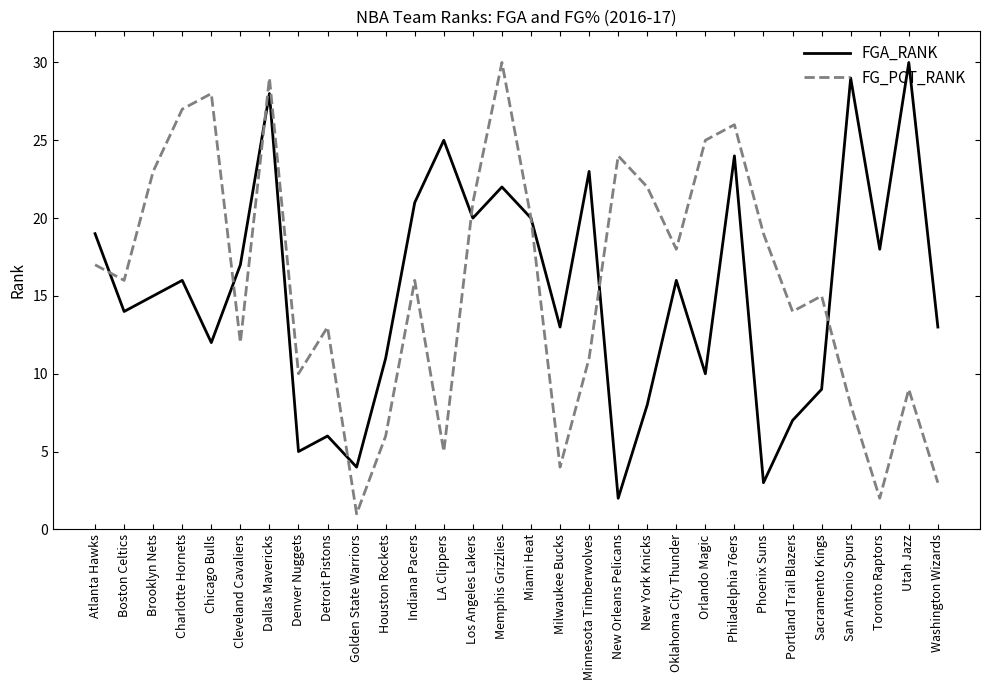

Rank the series at Chicago Bulls from highest to lowest value.

FG_PCT_RANK, FGA_RANK